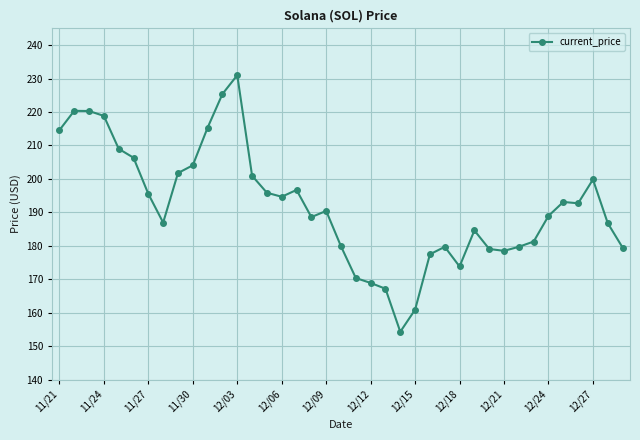

What is the average value?

192.1